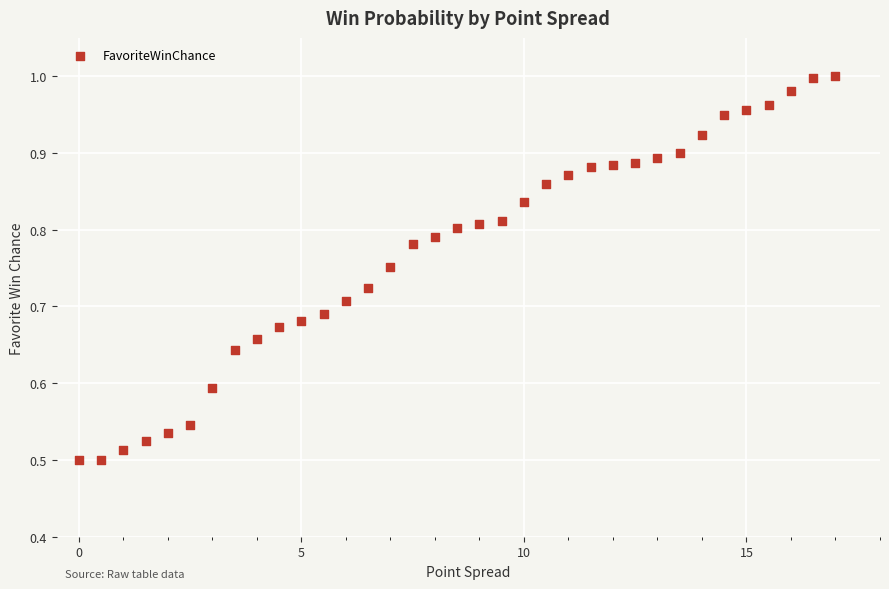

What is the range of X values (max minus min)?

17.0